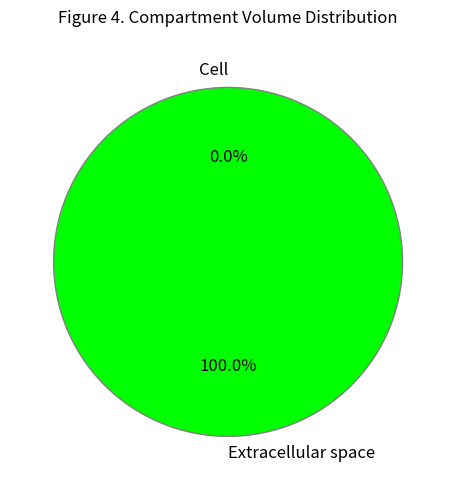

Do Cell and Extracellular space together represent more than half of the pie?

Yes